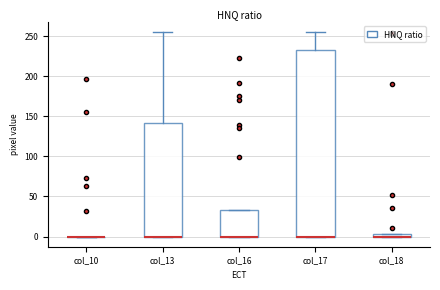

Which box is the tallest, from its lower edge to its upper edge?

col_17